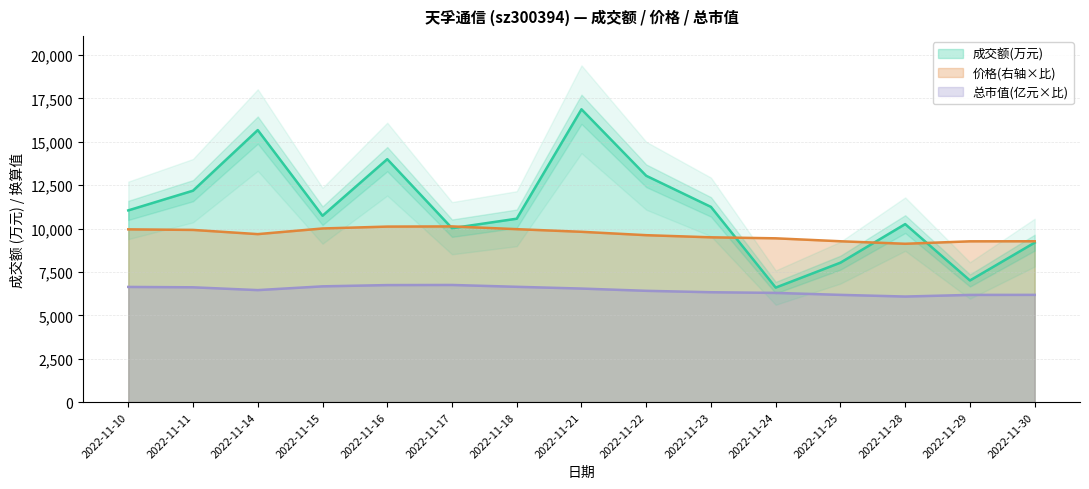

What is the value of the 总市值(亿元) point at the 6th from the left?

6748.0